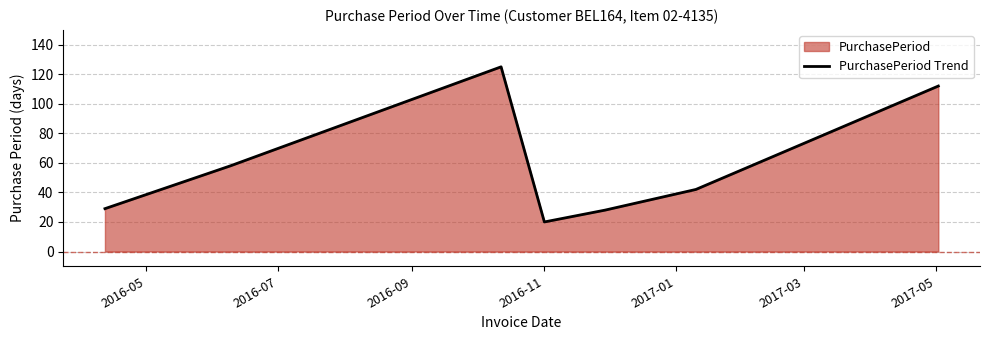

True or false: there are more than 2 points higher than both neighbors.

False